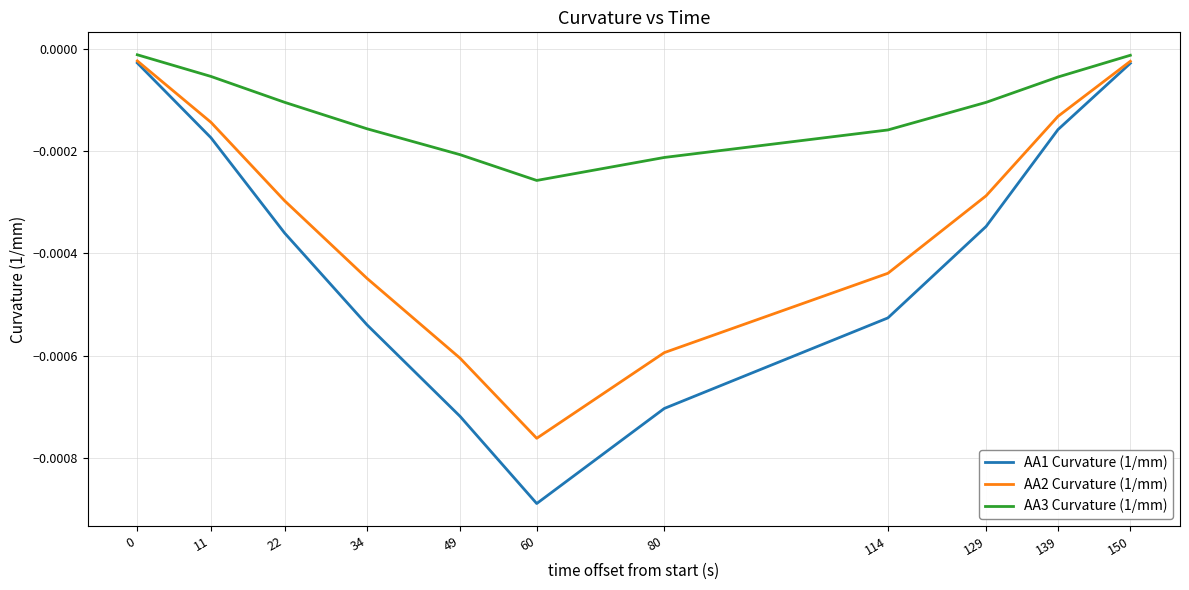

How many lines are shown in the chart?

3